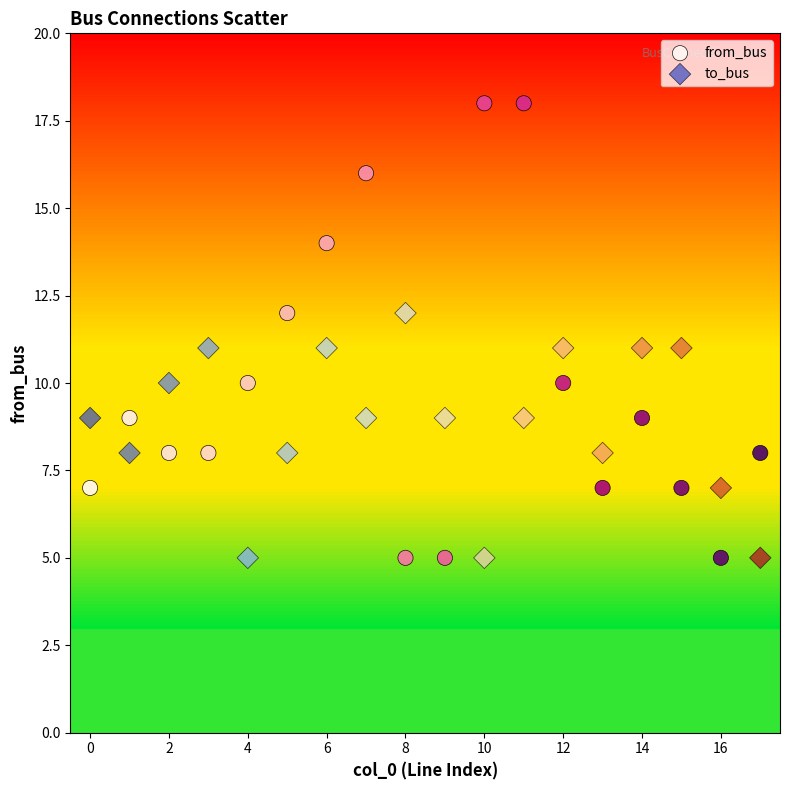

Across all data points, what is the range of Y values (max minus min)?

13